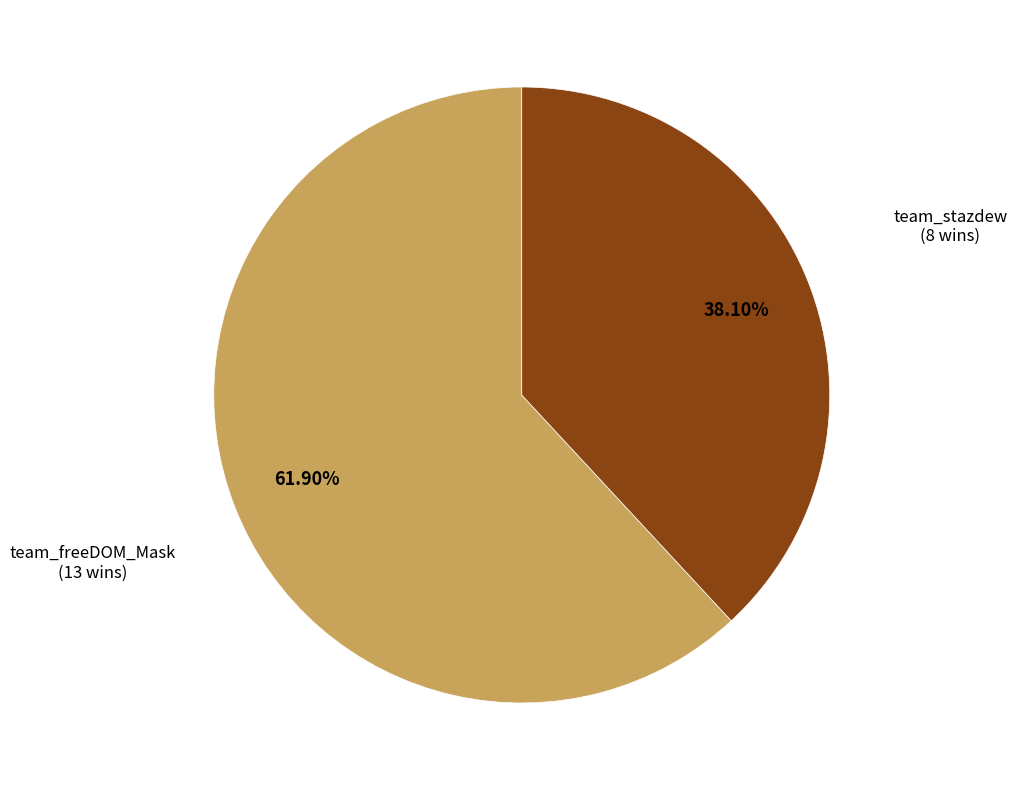

To the nearest percent, what is the difference between the largest and smallest slice percentages?

24%